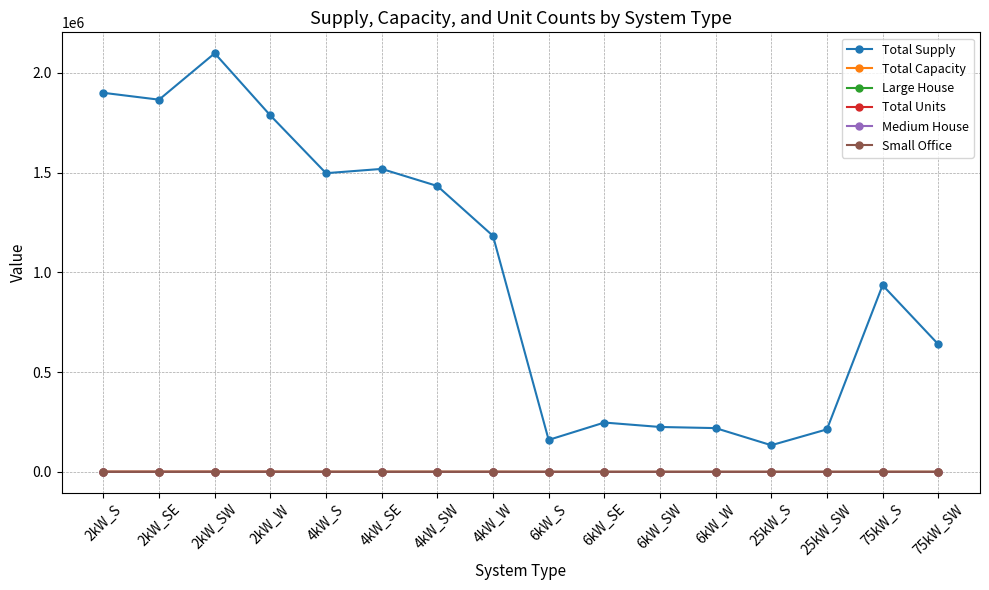

True or false: Total Units has more than 0 interior local peaks.

True